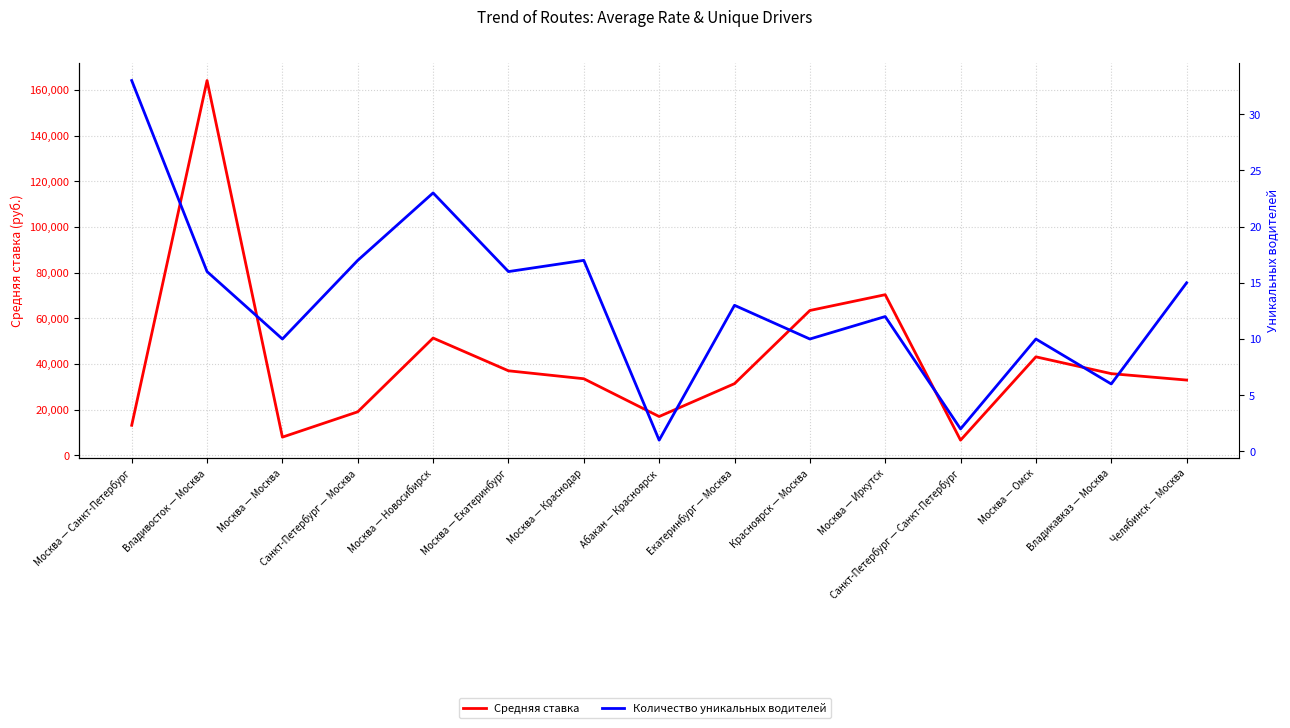

True or false: Средняя ставка and Количество уникальных водителей cross at least once.

False